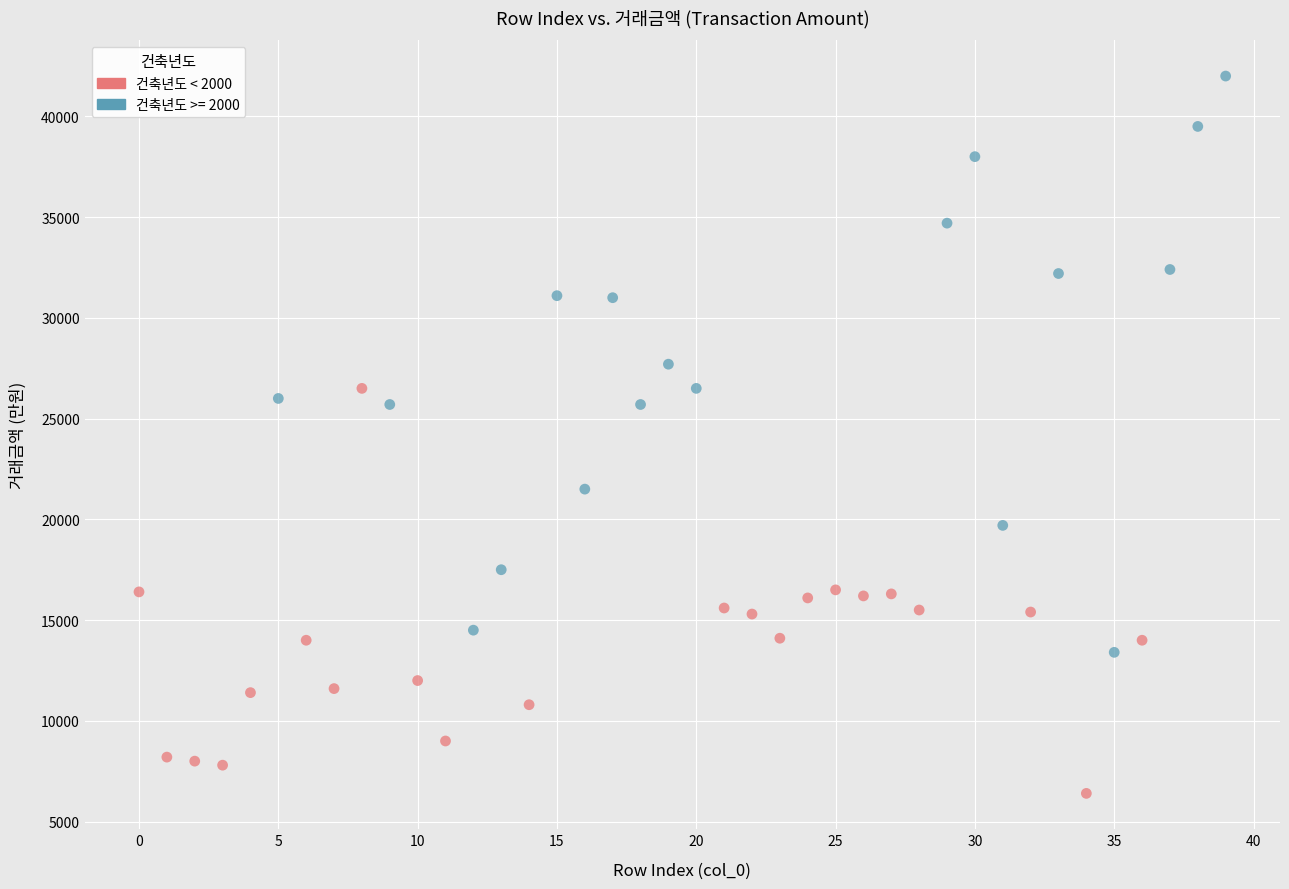

Which series contains the highest Y value?

건축년도 >= 2000